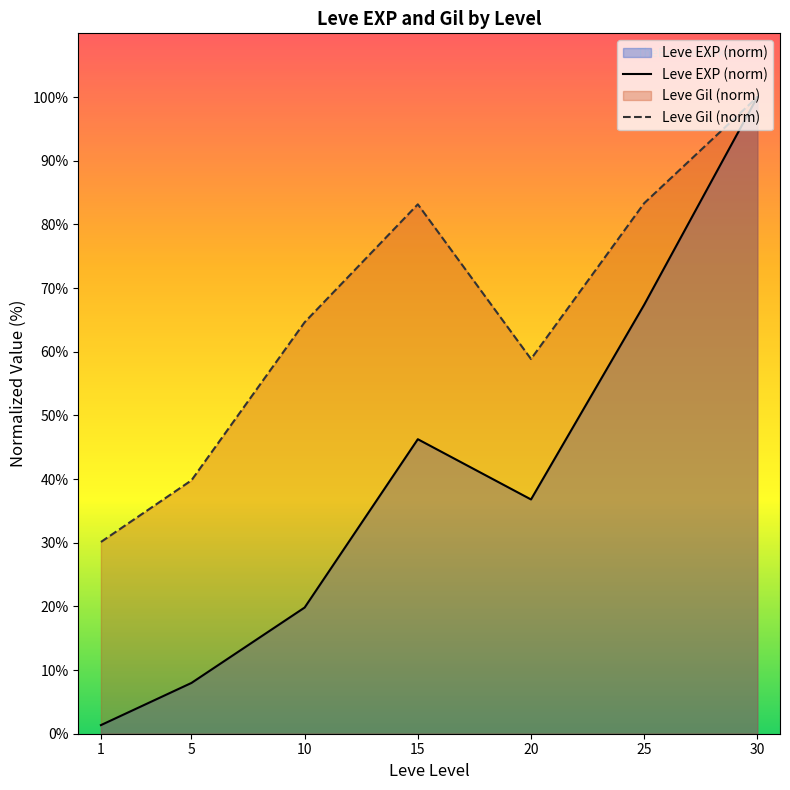

True or false: Leve EXP (norm) and Leve Gil (norm) intersect in this chart.

False